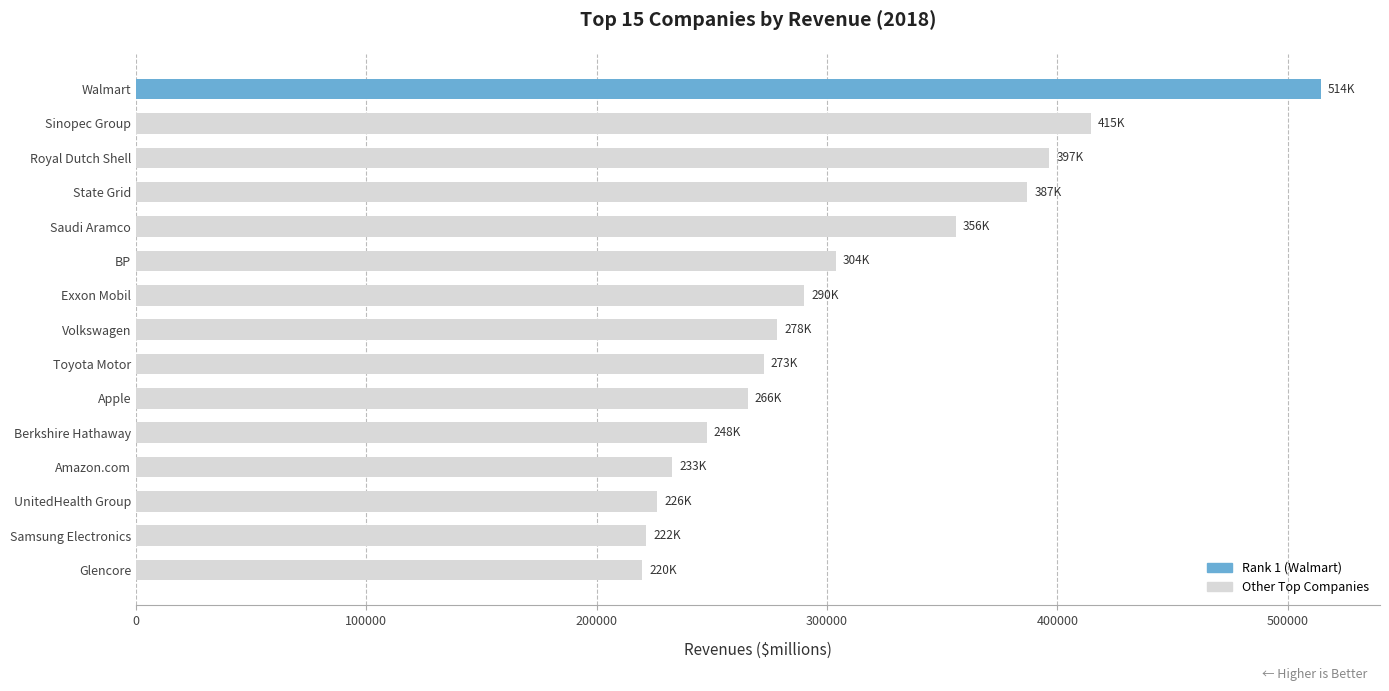

What is the label of the 15th bar from the bottom?

Walmart